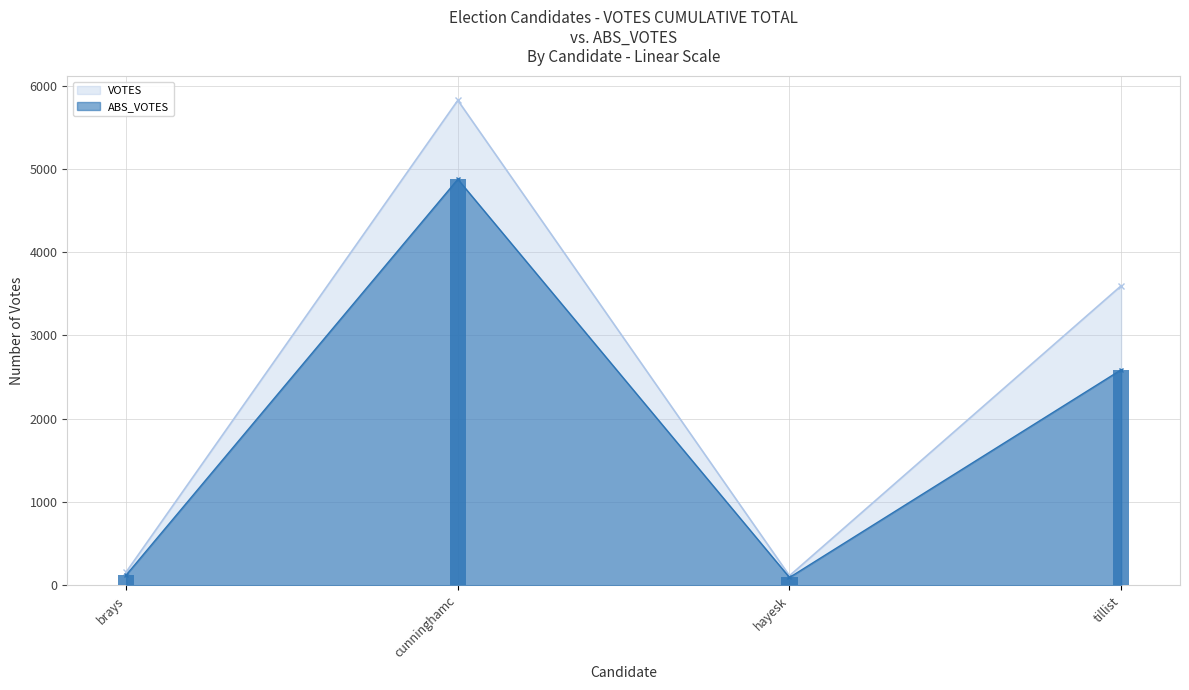

What is the difference between the ABS_VOTES values at cunninghamc and tillist?

2289